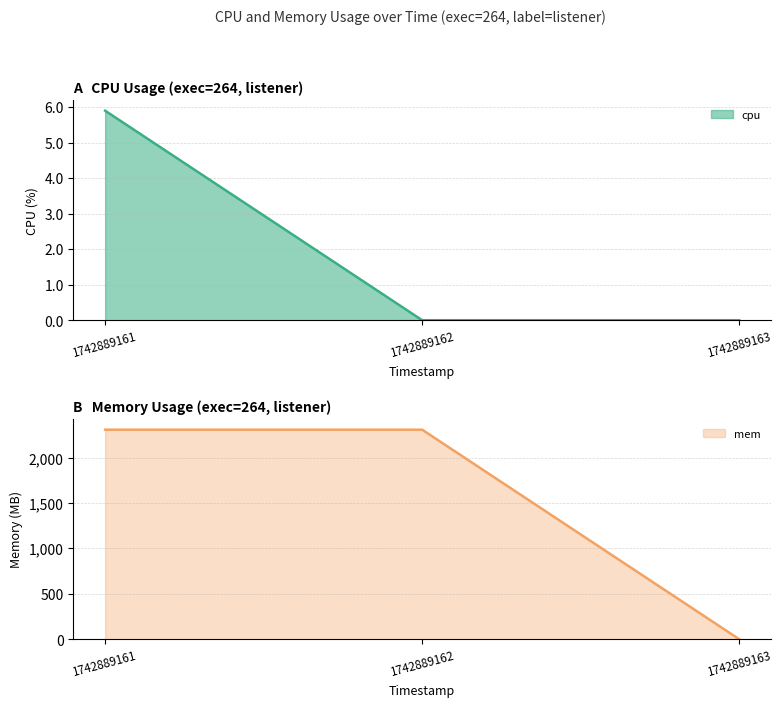

The value of mem at 1742889162 is 2308.0. True or false?

True